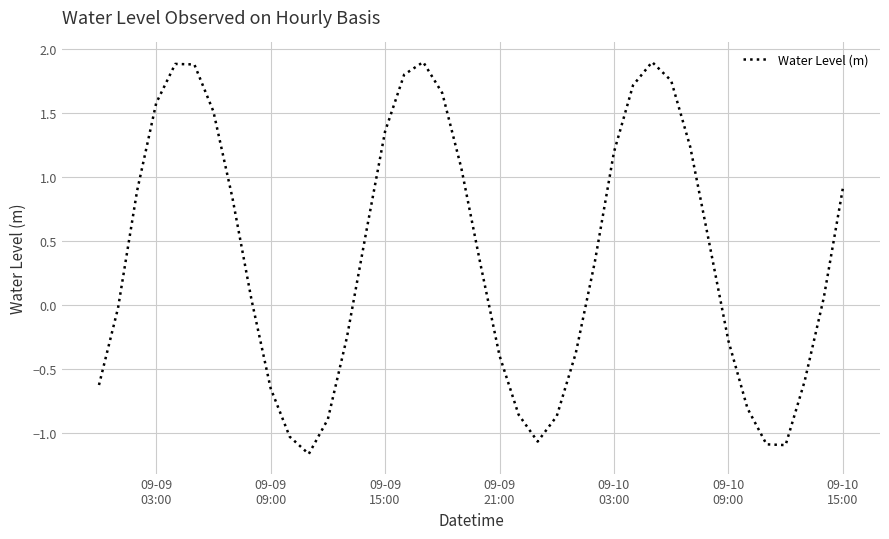

What is the difference between the maximum and minimum values?

3.1